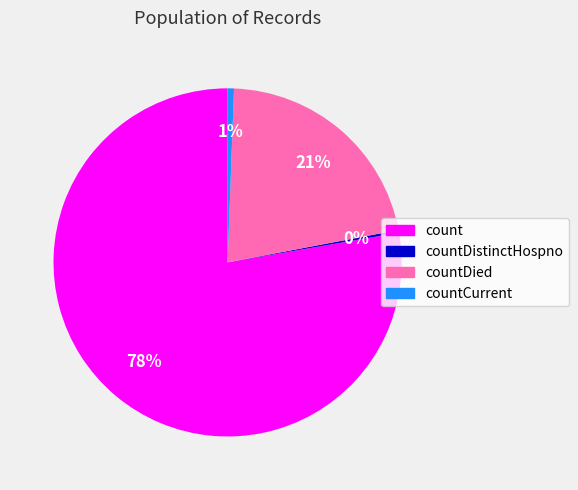

To the nearest percent, what is the average slice percentage?

25%